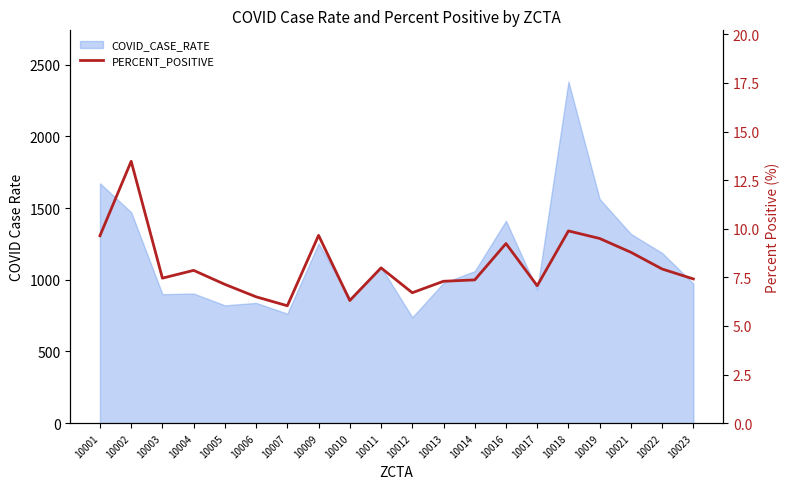

Approximately how many times larger is the value at 10002 compared to 10010?

2.1